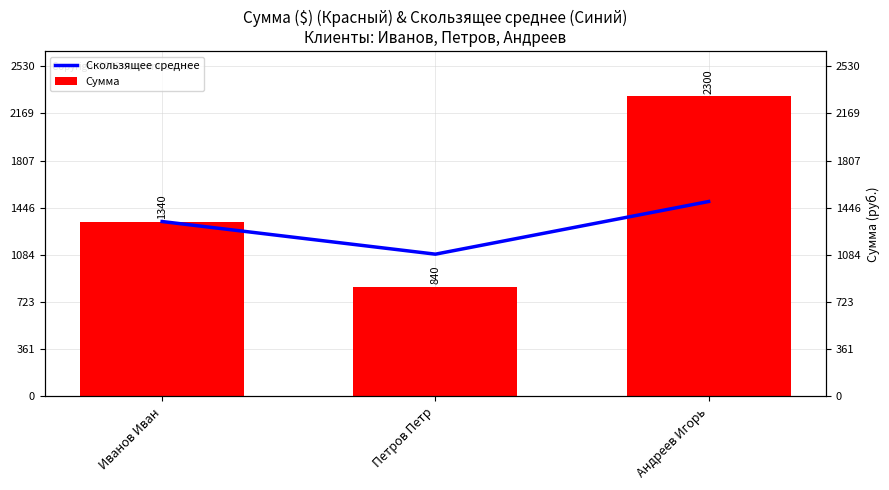

What is the total value across all series at Петров Петр?

1930.0